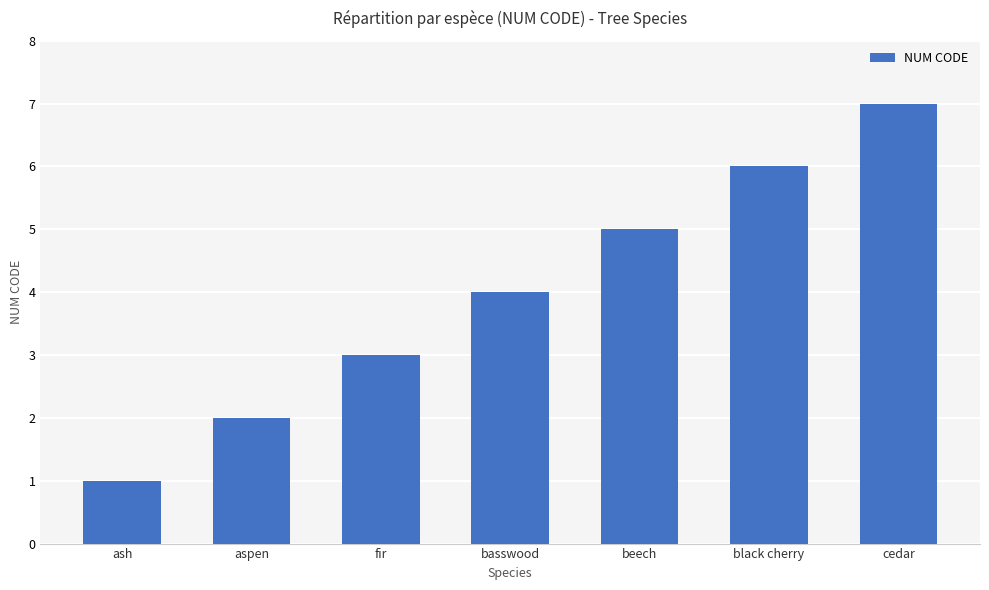

What is the change in value from basswood to beech?

+1